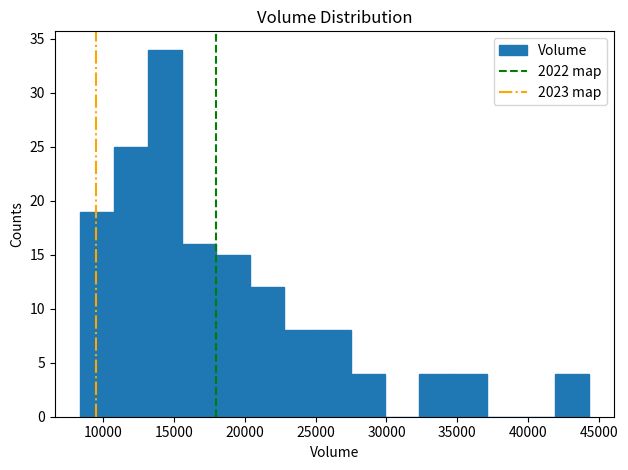

Reading left to right, list every bar in this chart as the range it spans on the x-axis followed by its height. Neither the bar edges nor the heights are printed on the chart, so give them approximately, as read against the axes.

8500 to 11000: 19
11000 to 13000: 25
13000 to 15500: 34
15500 to 18000: 16
18000 to 20500: 15
20500 to 22500: 12
22500 to 25000: 8
25000 to 27500: 8
27500 to 30000: 4
30000 to 32500: 0
32500 to 34500: 4
34500 to 37000: 4
37000 to 39500: 0
39500 to 42000: 0
42000 to 44500: 4